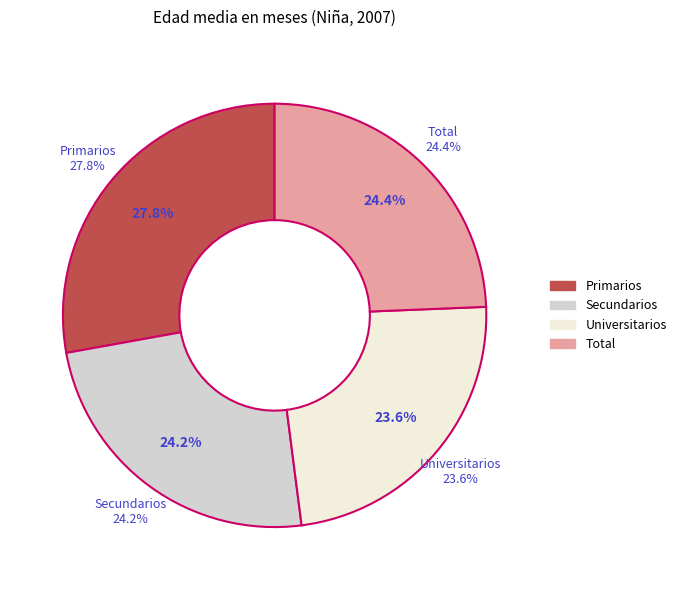

What is the ratio of the value at Universitarios to the value at Total?

1.0